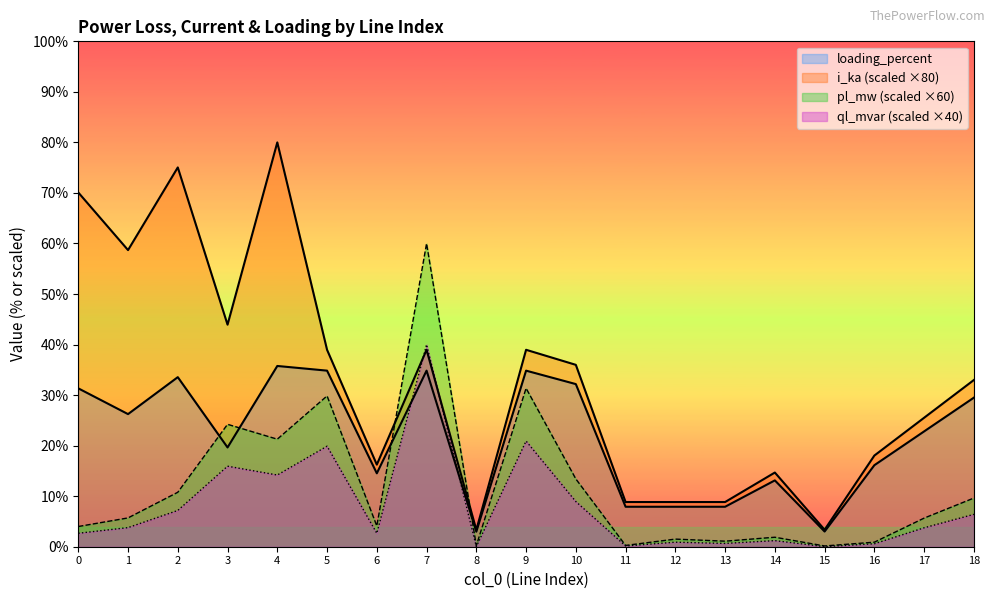

Which has a higher value, 5 or 13?

5